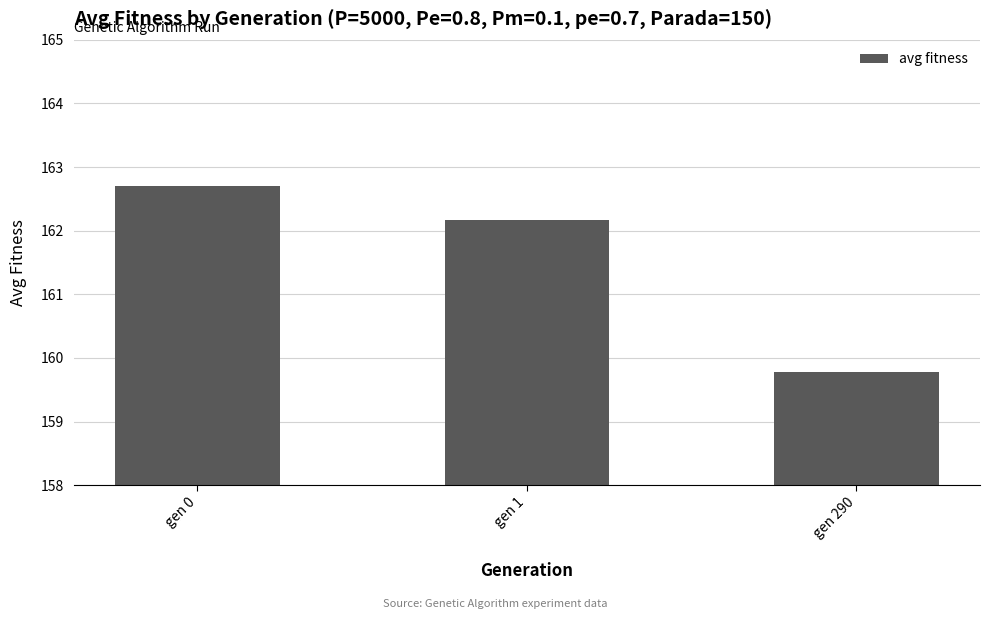

Between gen 1 and gen 290, which is larger?

gen 1